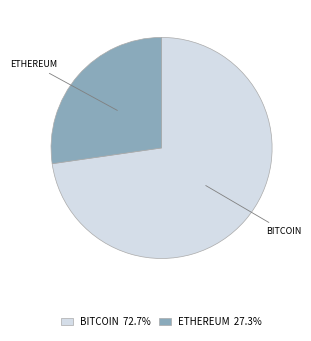

Does any single category account for the majority?

Yes